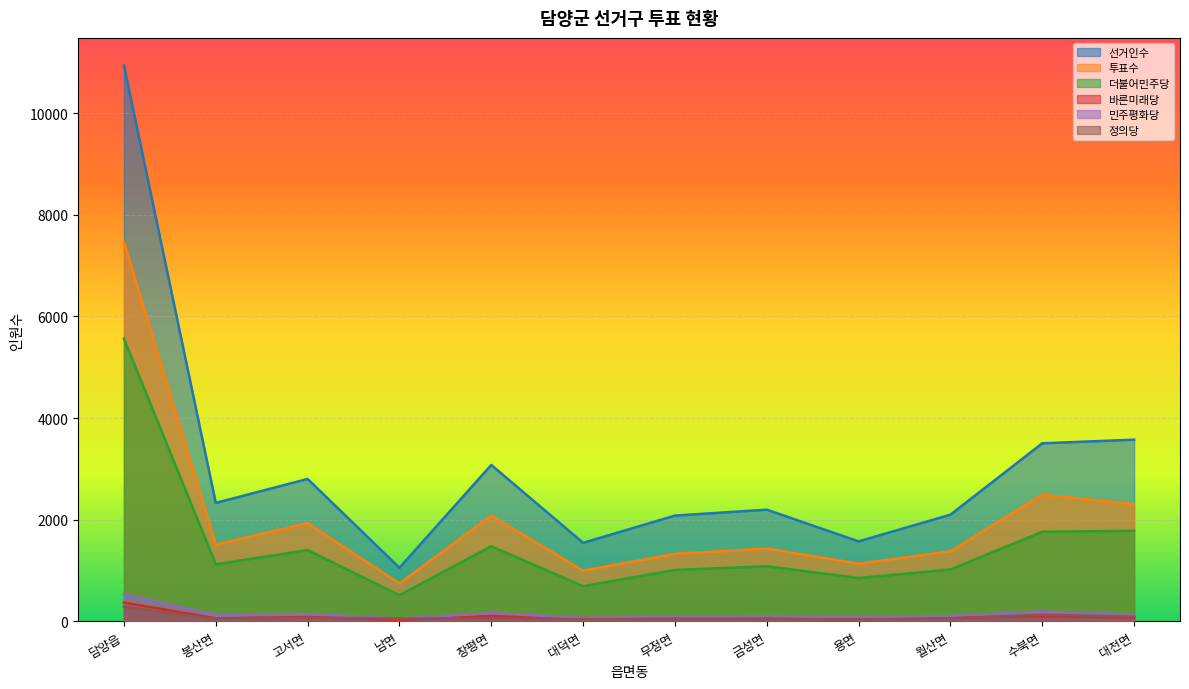

Where does the 투표수 series first go above 1509?

담양읍